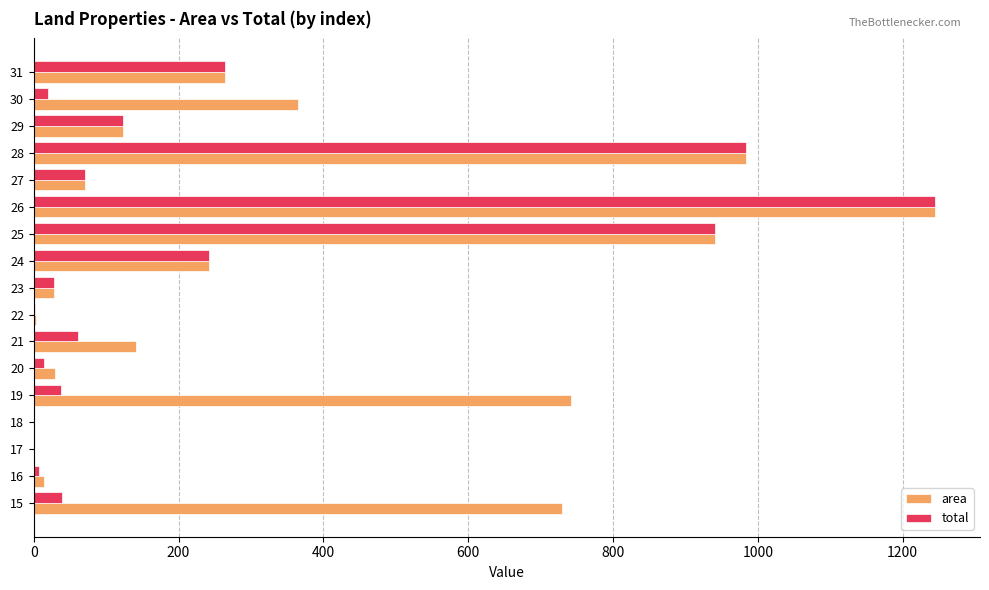

Is the value of area at 24 greater than the value of total at 19?

Yes